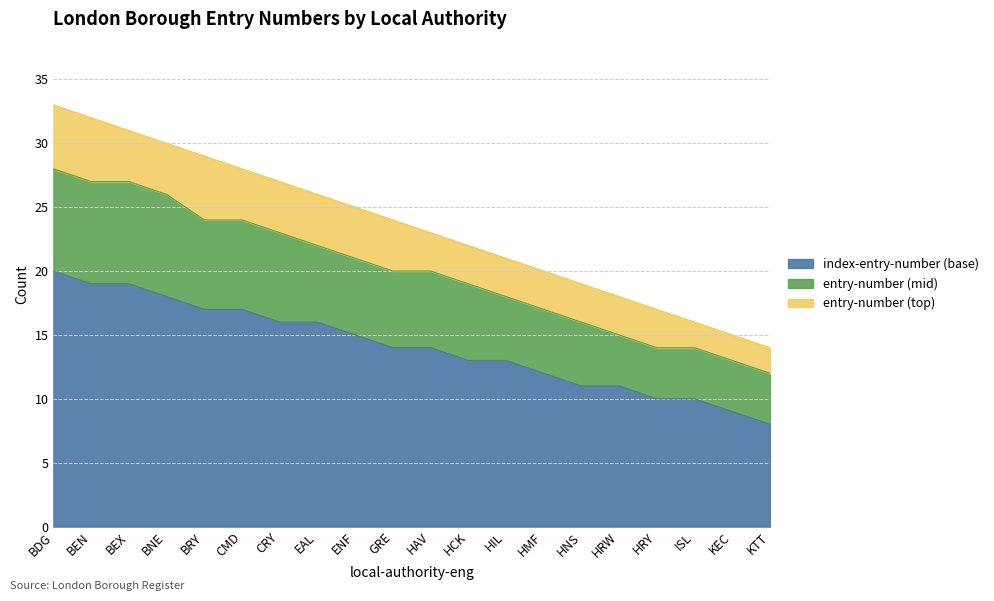

What is the maximum value for index-entry-number (base)?

20